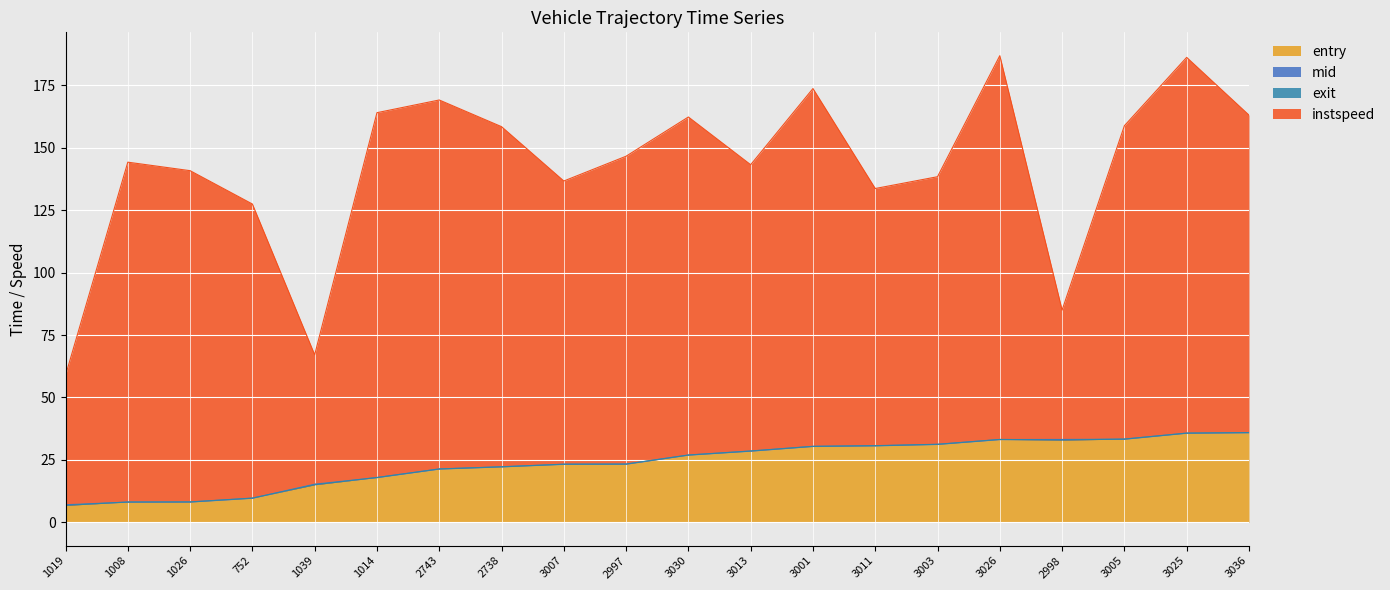

Is it true that entry equals 24.7 at 1014?

False